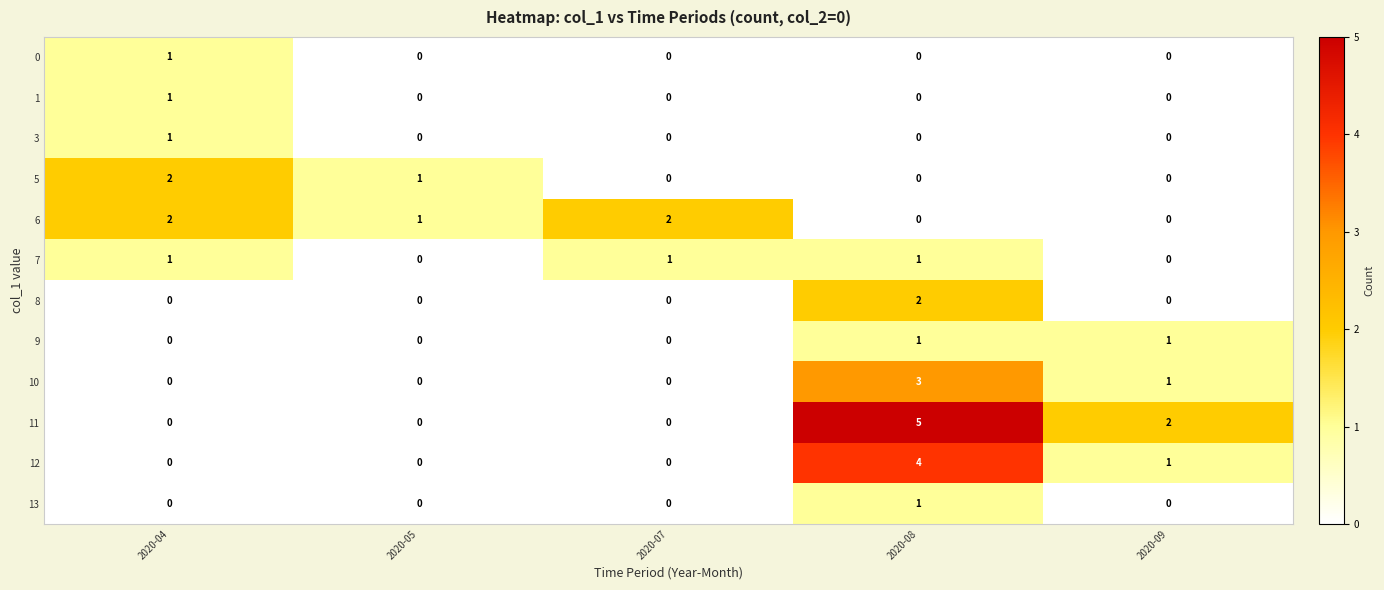

What is the total value across all series at 2020-09?

5